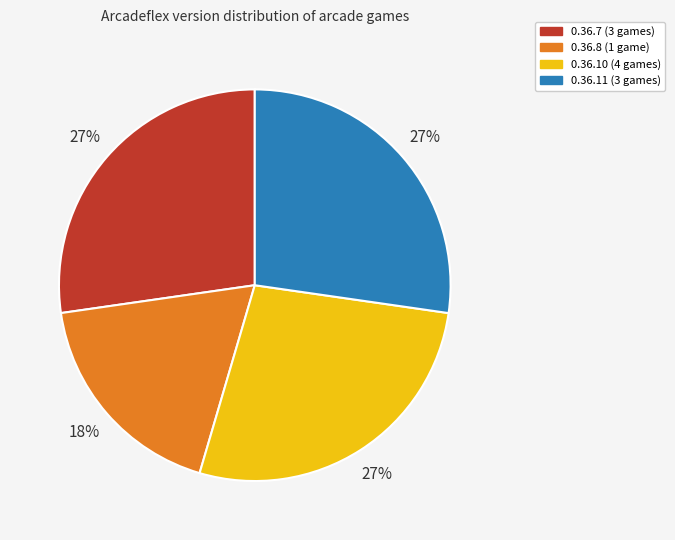

Is 0.36.11 the majority of the pie?

No